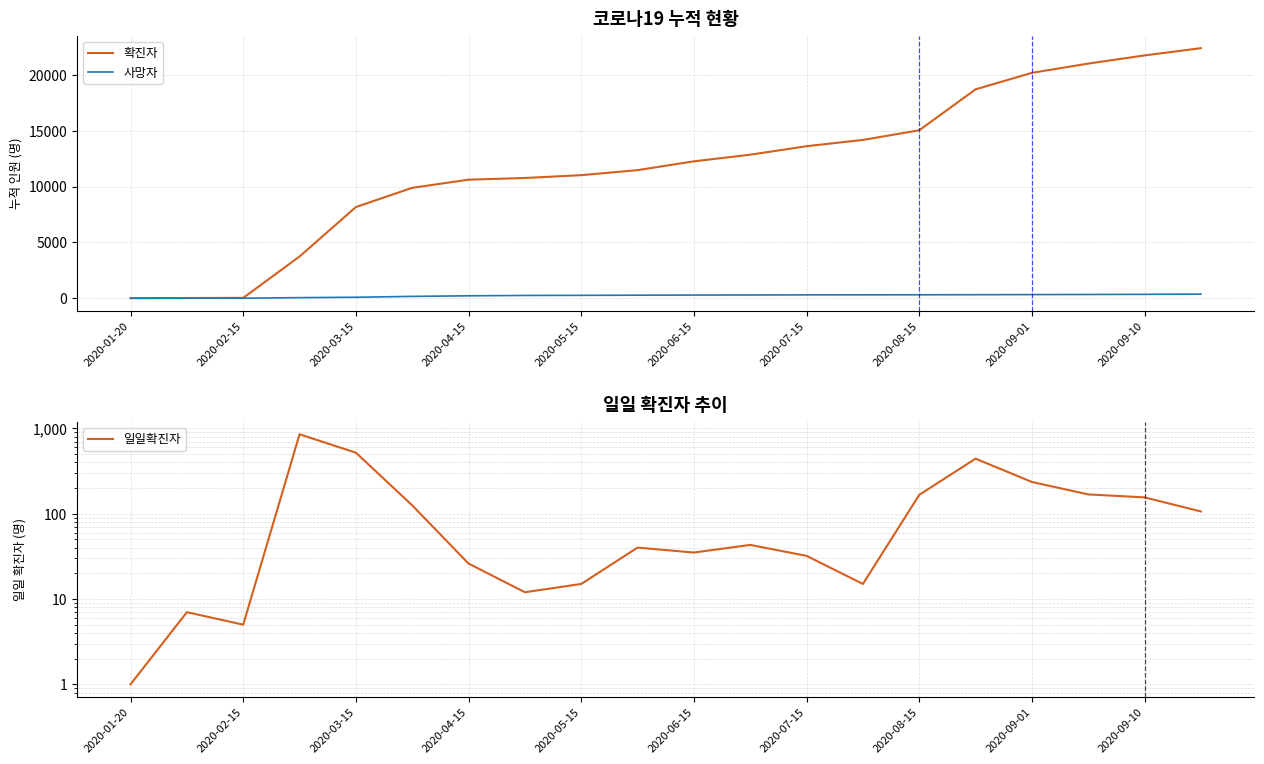

Is the value of 확진자 at 2020-09-01 greater than the value of 사망자 at 2020-08-15?

Yes